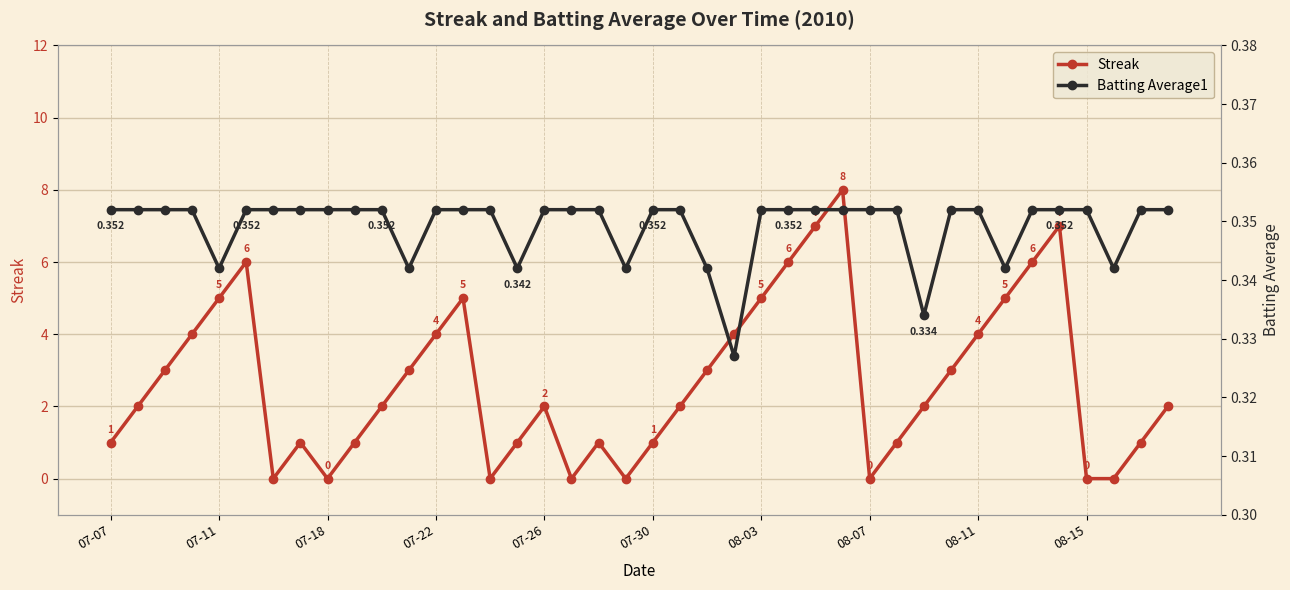

Reading right to left, what are all the values shown in this chart?

Streak: 2.0	1.0	0.0	0.0	7.0	6.0	5.0	4.0	3.0	2.0	1.0	0.0	8.0	7.0	6.0	5.0	4.0	3.0	2.0	1.0	0.0	1.0	0.0	2.0	1.0	0.0	5.0	4.0	3.0	2.0	1.0	0.0	1.0	0.0	6.0	5.0	4.0	3.0	2.0	1.0
Batting Average1: 0.4	0.4	0.3	0.4	0.4	0.4	0.3	0.4	0.4	0.3	0.4	0.4	0.4	0.4	0.4	0.4	0.3	0.3	0.4	0.4	0.3	0.4	0.4	0.4	0.3	0.4	0.4	0.4	0.3	0.4	0.4	0.4	0.4	0.4	0.4	0.3	0.4	0.4	0.4	0.4